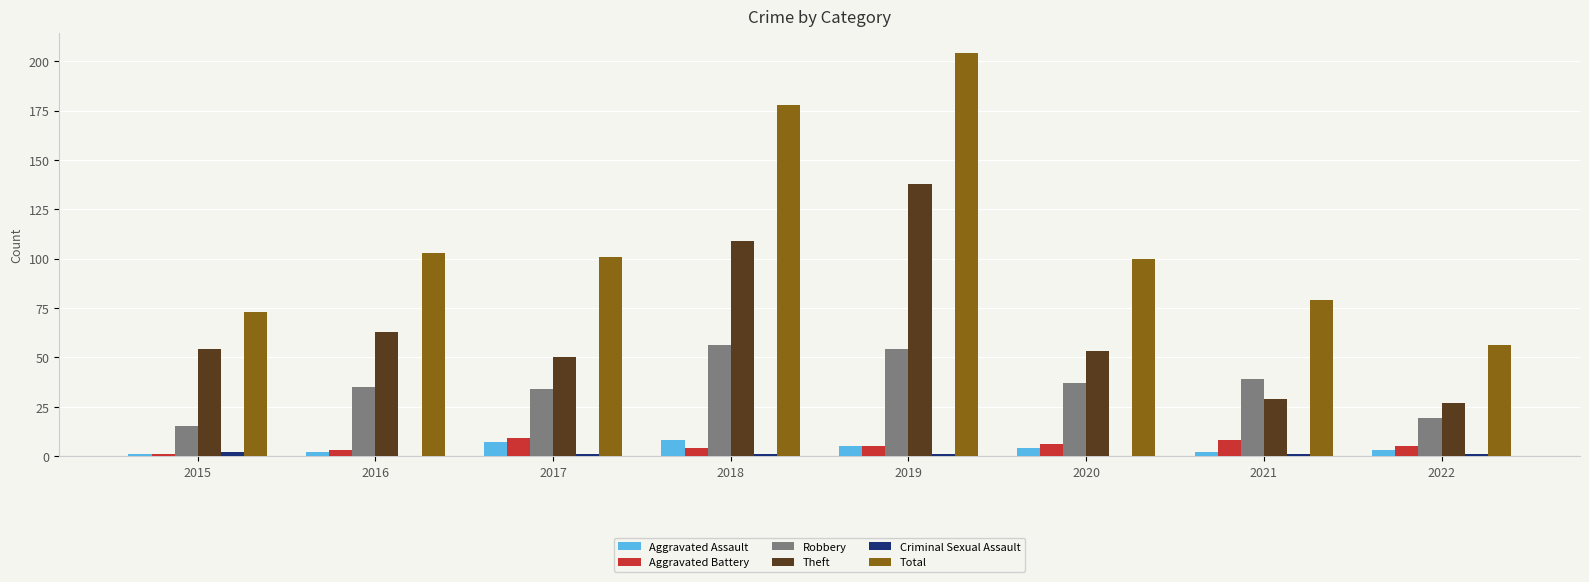

What is the maximum value shown in the chart?

204